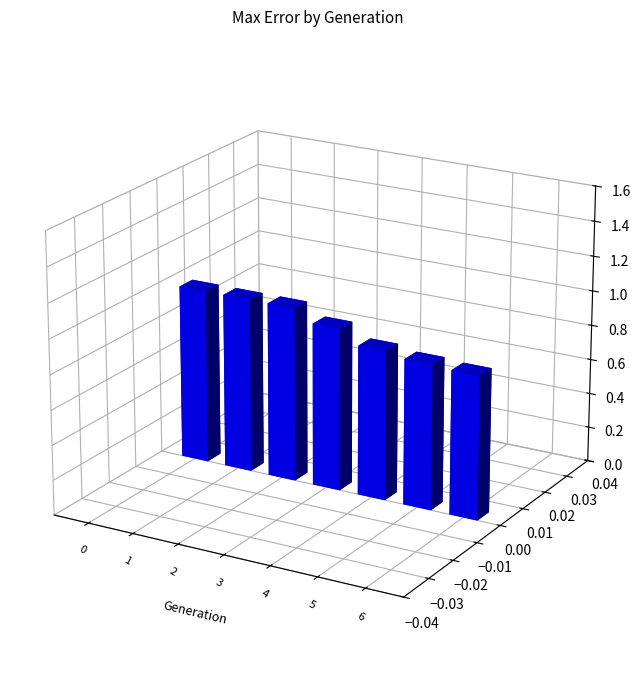

Rank the categories by value from highest to lowest.

0, 1, 2, 3, 4, 5, 6